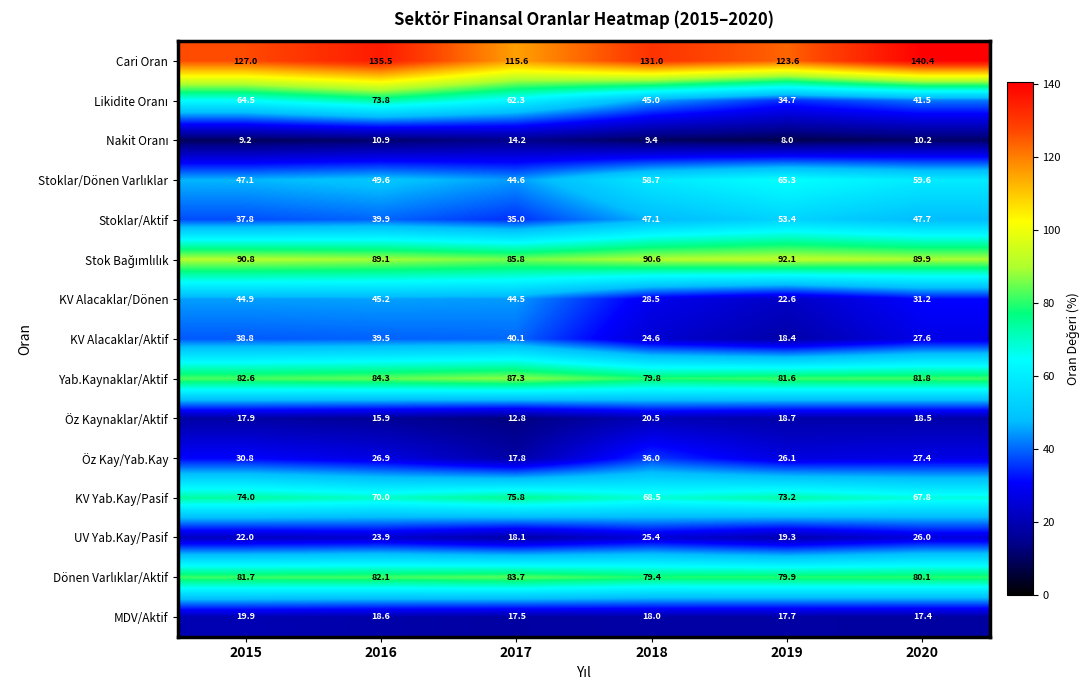

Which category has the highest value across all series?

2020